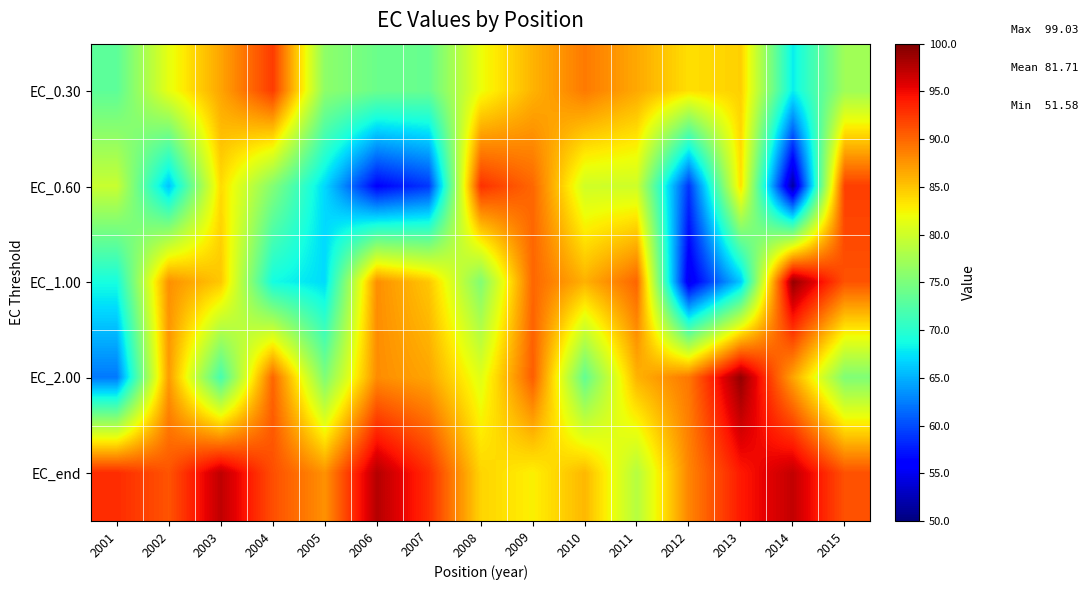

What is the spread (max minus min) of values at 2008?

17.5